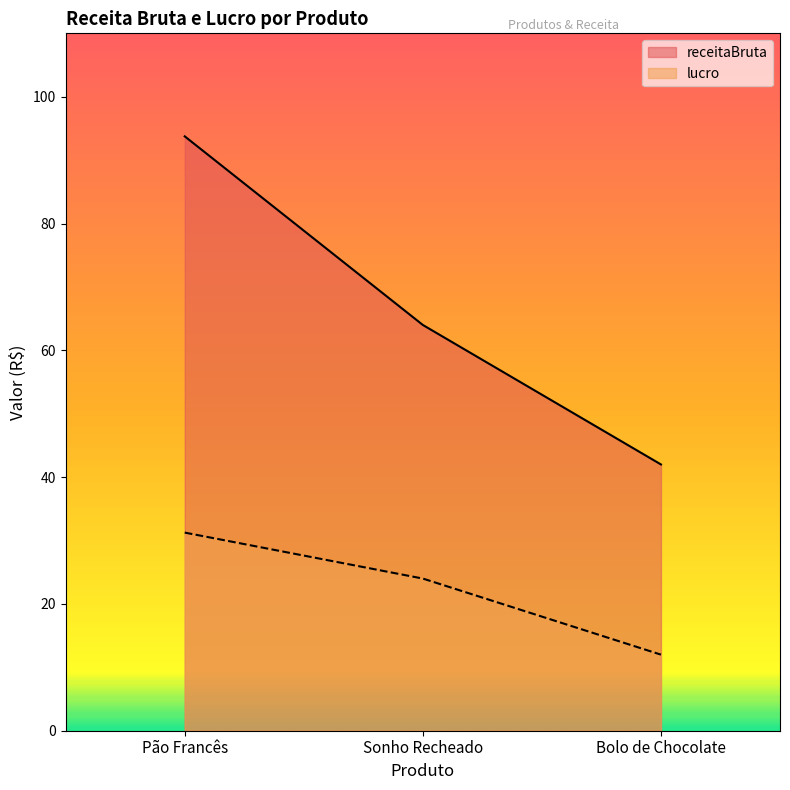

Rank the series by their average value, from highest to lowest.

receitaBruta, lucro